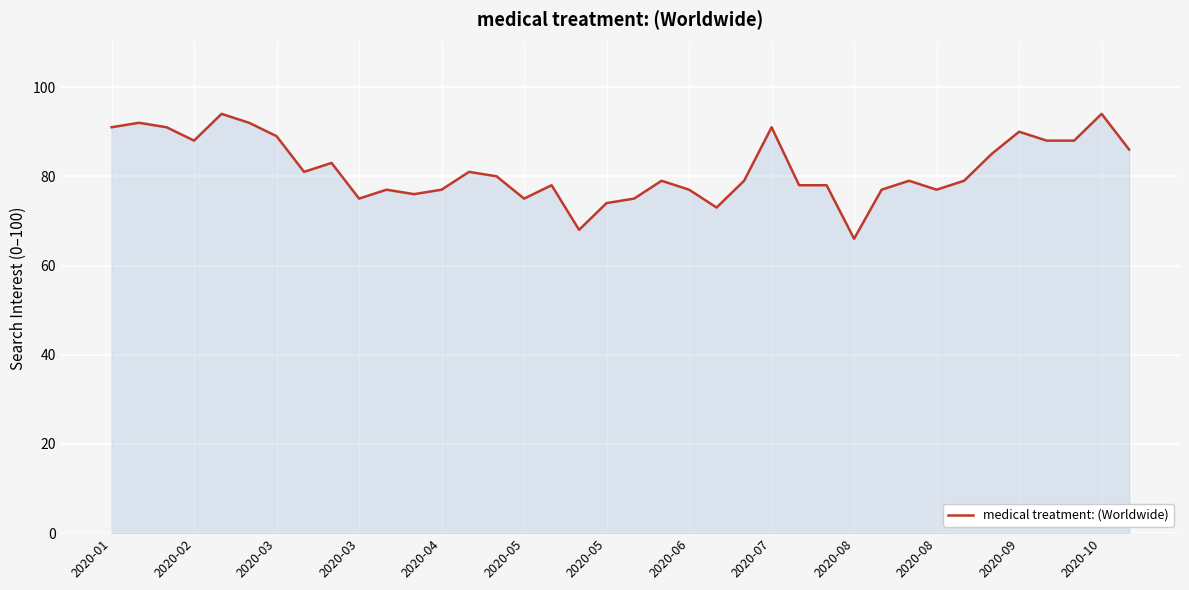

What is the smallest value displayed?

66